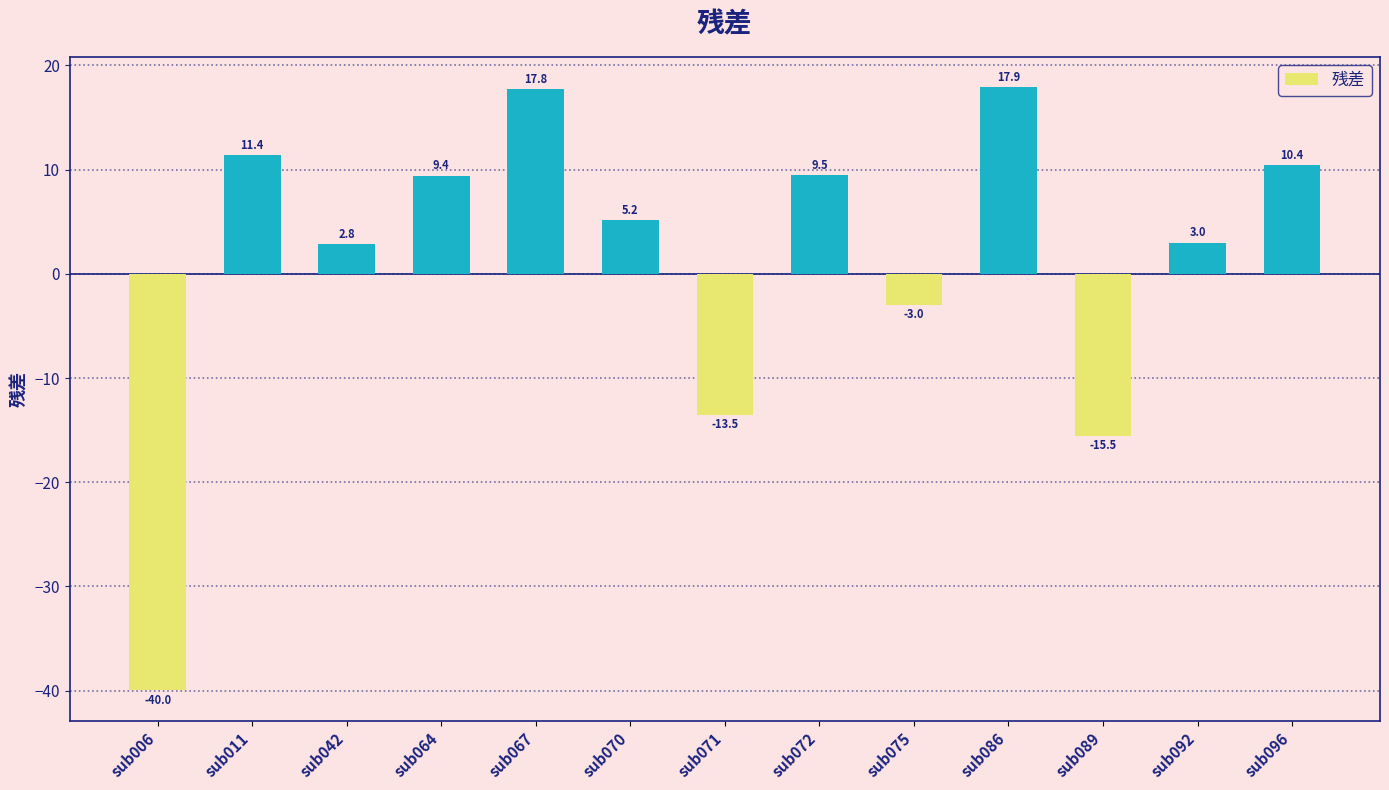

How many values are below 5?

6